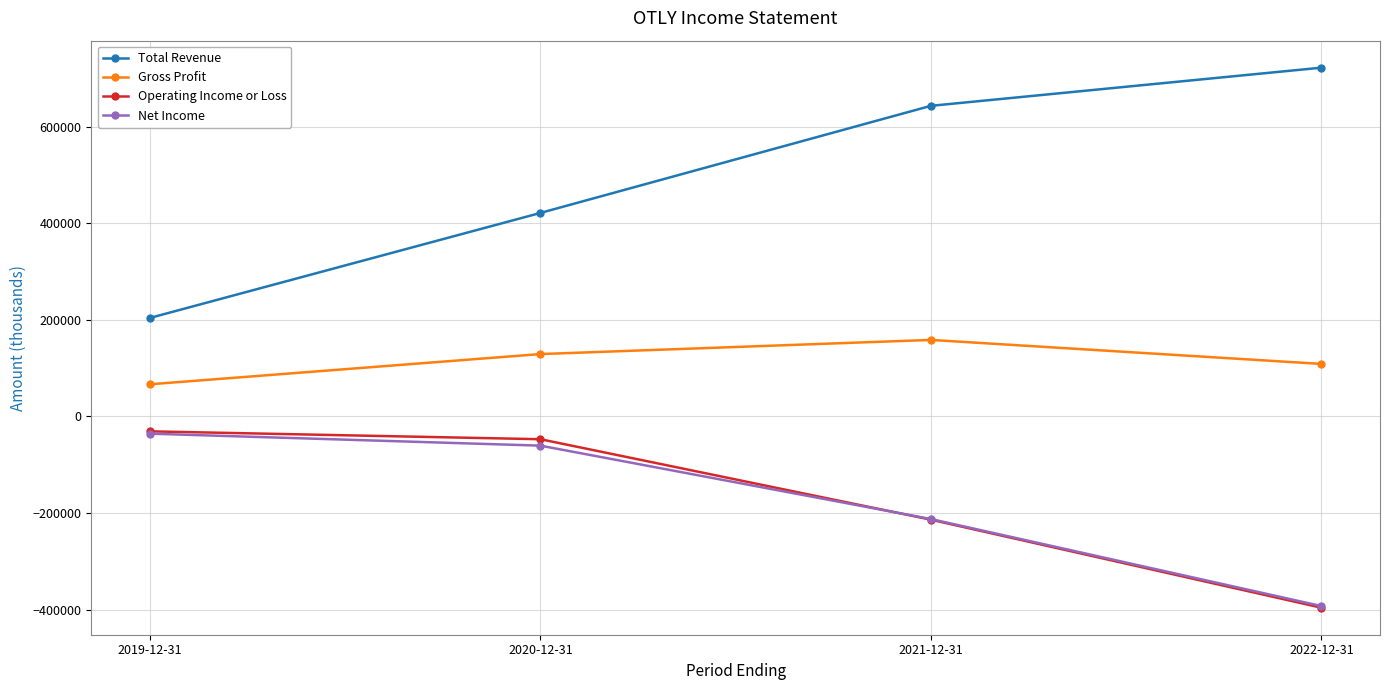

What is the label of the 4th point from the left?

2022-12-31